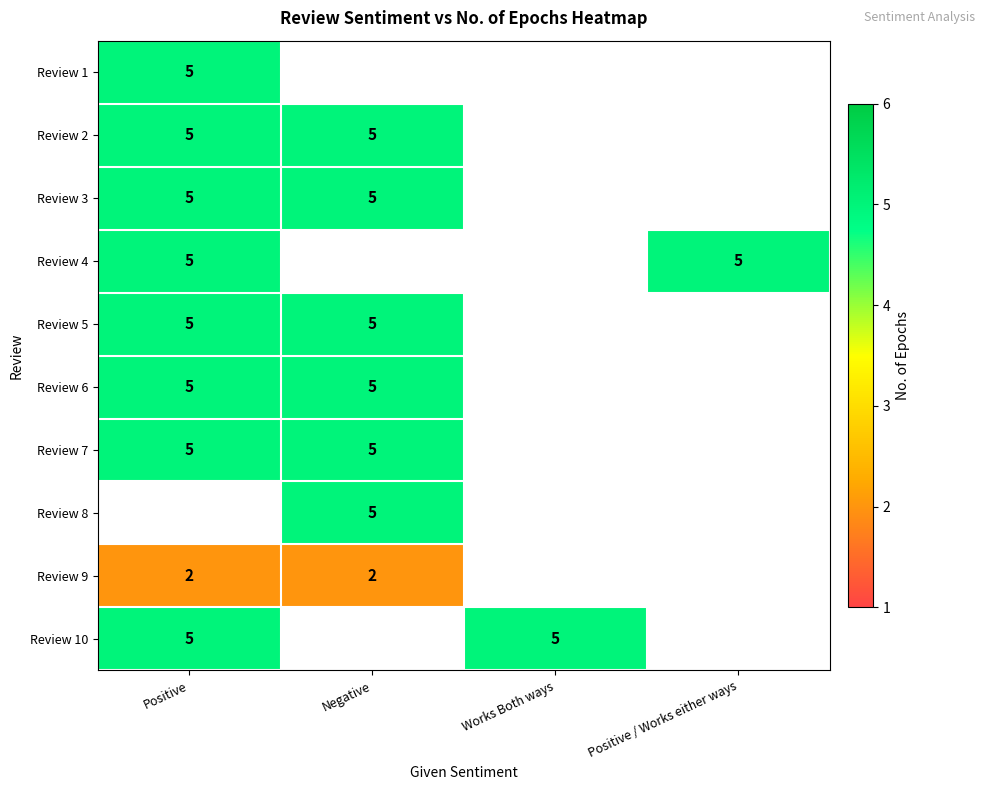

The value of Review 4 at Positive is 5. True or false?

True